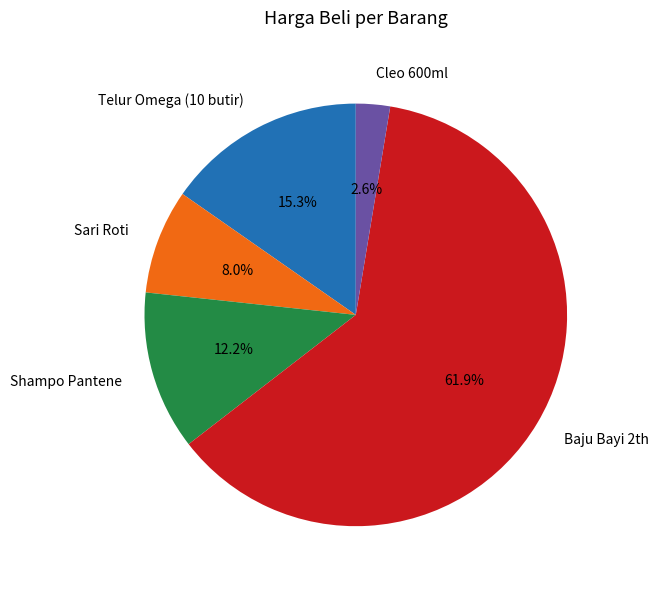

What is the ratio of the value at Cleo 600ml to the value at Telur Omega (10 butir)?

0.2